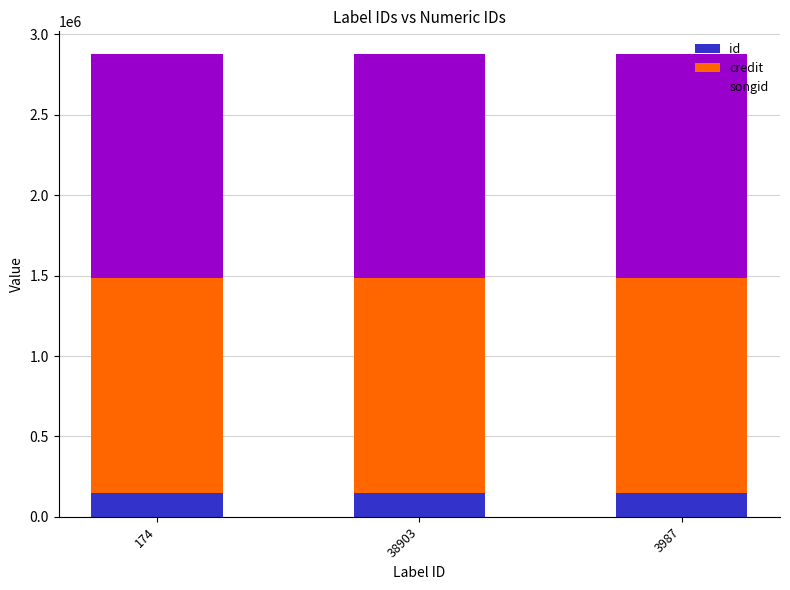

What is the lowest value of the id series?

147782